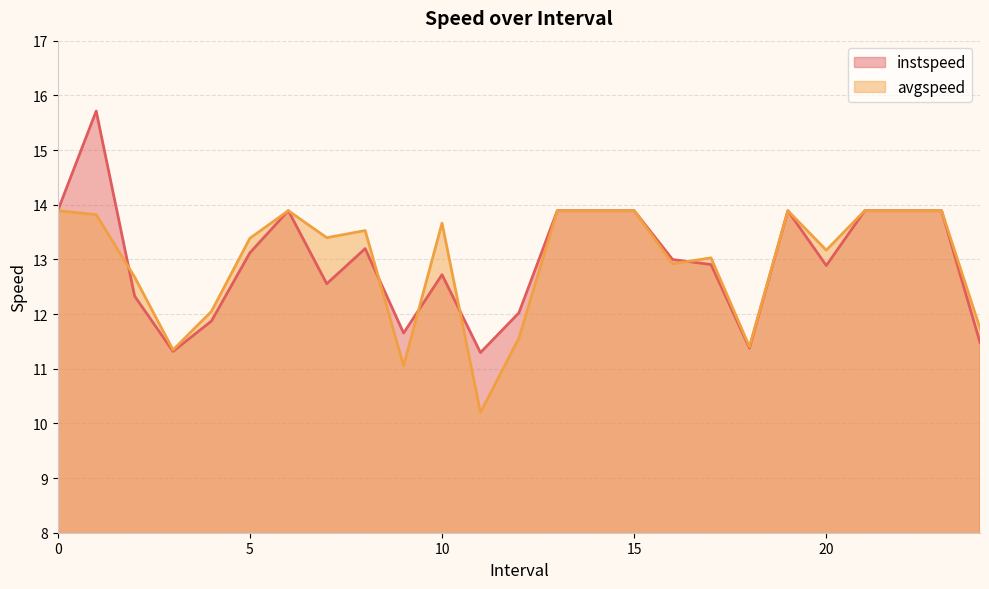

The instspeed series shows 11.7 at 9.0. True or false?

True